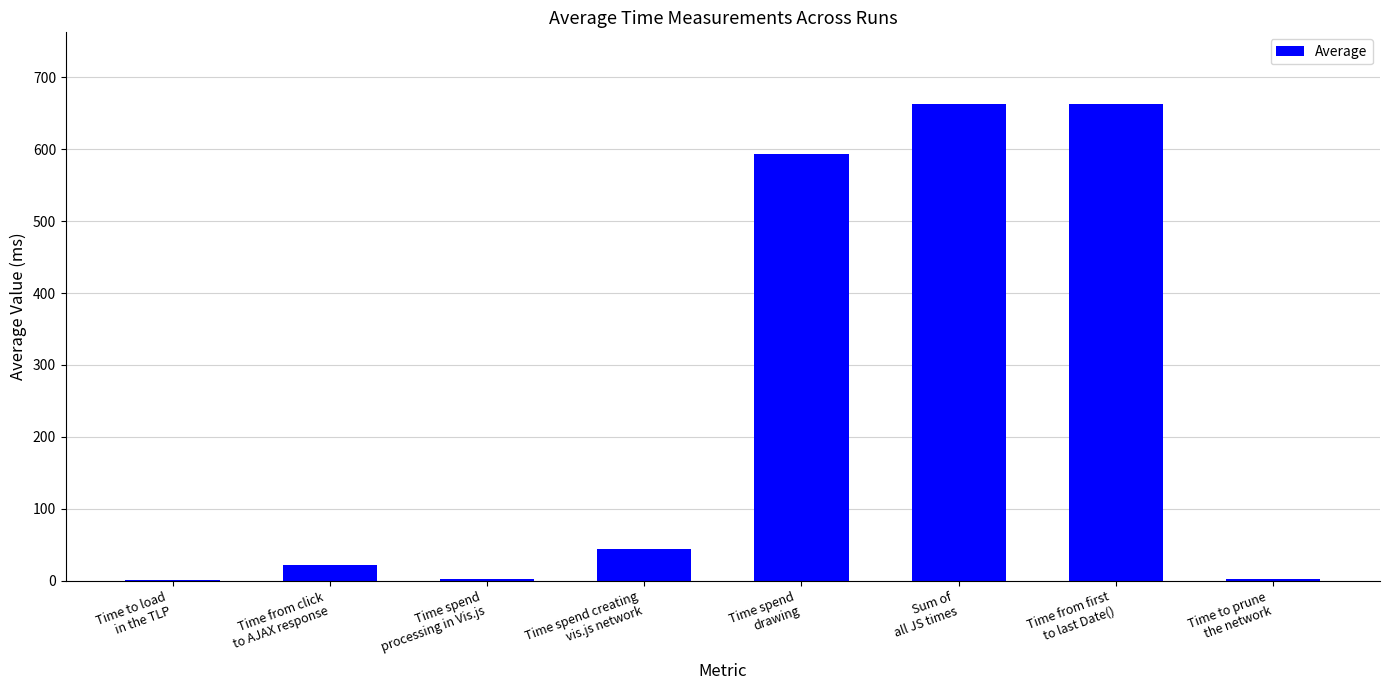

Between Time spend
drawing and Time from first
to last Date(), which is larger?

Time from first
to last Date()